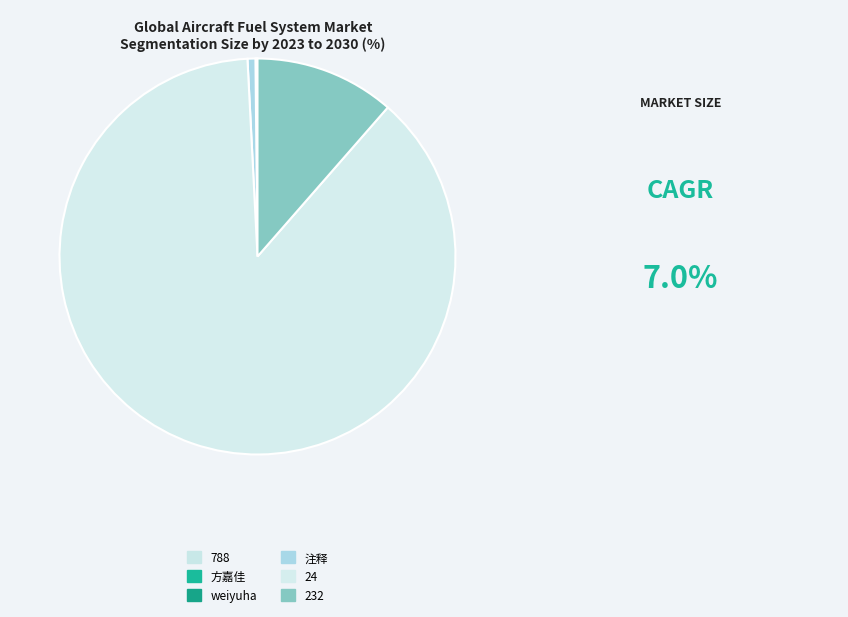

What is the majority slice?

24